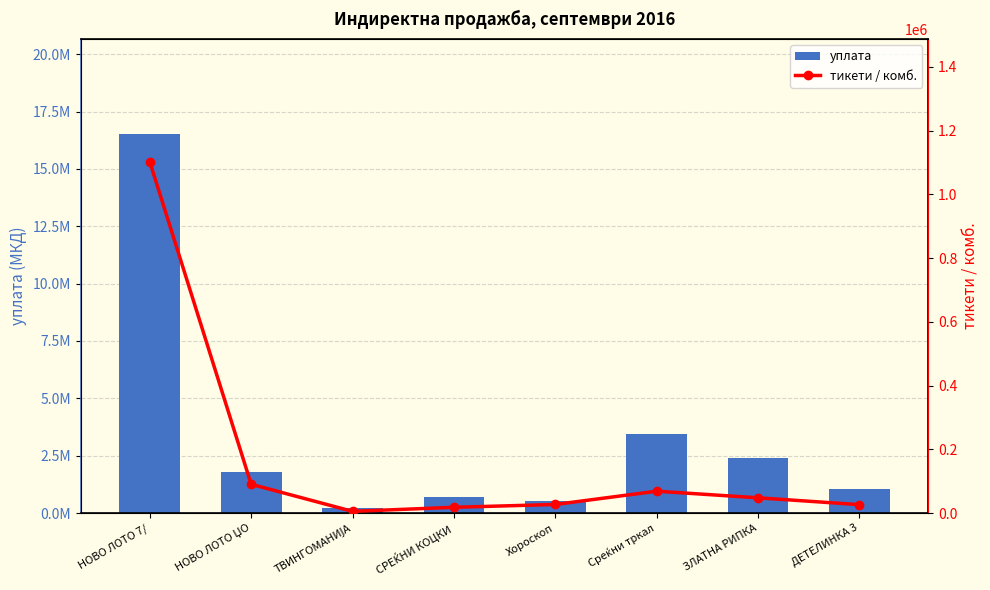

Read the уплата value at ТВИНГОМАНИЈА.

208920.0